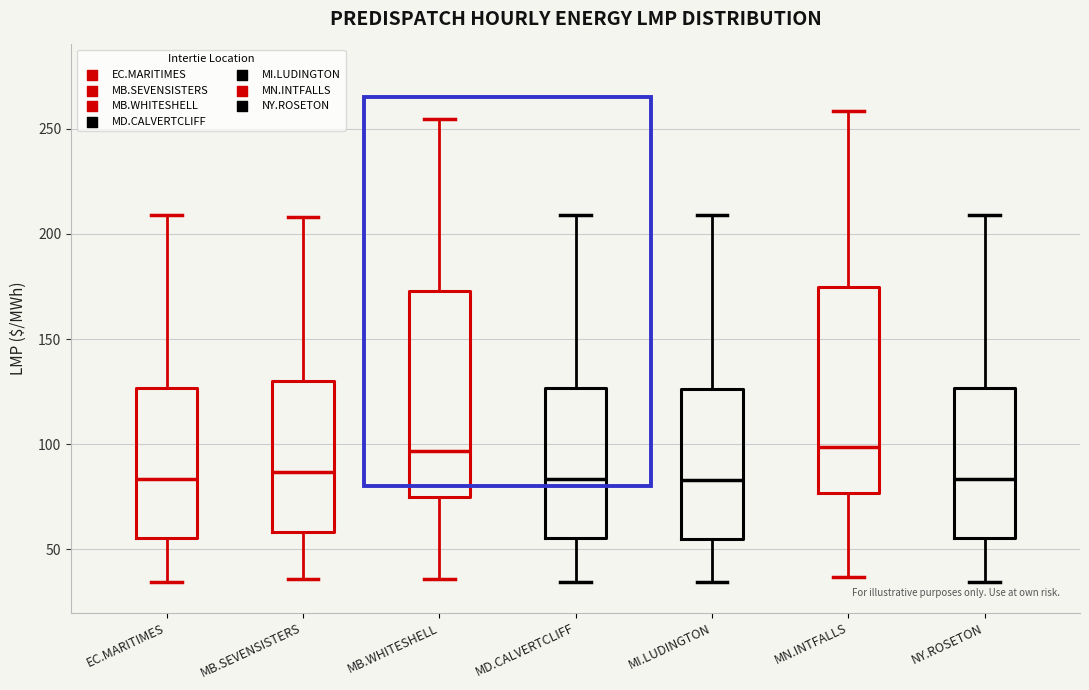

Reading left to right, read every box against the y-axis: the position of its median line, the range the box covers, and the ends of its whiskers. The values are not printed on the chart, so give them approximately, as read against the axis.

EC.MARITIMES: median 85, box 55 to 125, whiskers 35 to 210
MB.SEVENSISTERS: median 85, box 60 to 130, whiskers 35 to 210
MB.WHITESHELL: median 95, box 75 to 175, whiskers 35 to 255
MD.CALVERTCLIFF: median 85, box 55 to 125, whiskers 35 to 210
MI.LUDINGTON: median 85, box 55 to 125, whiskers 35 to 210
MN.INTFALLS: median 100, box 75 to 175, whiskers 35 to 260
NY.ROSETON: median 85, box 55 to 125, whiskers 35 to 210